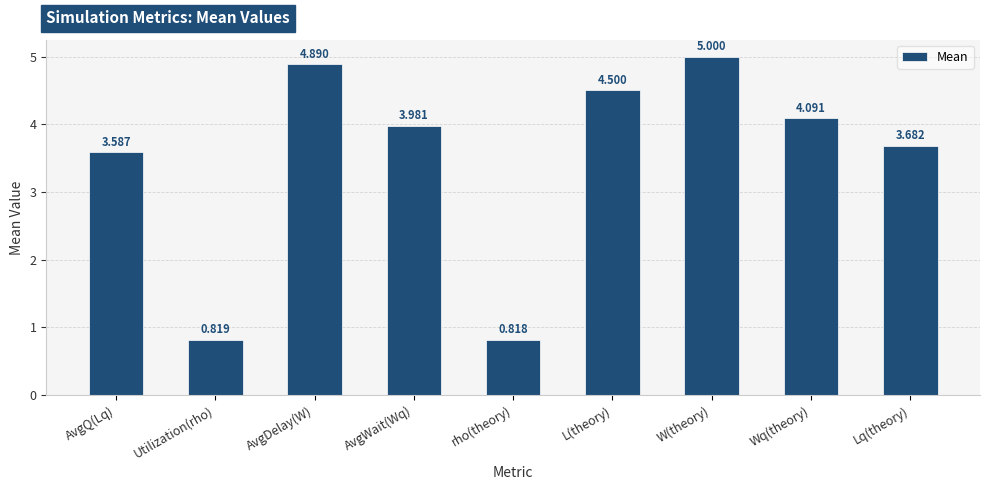

How many series are shown in this chart?

1